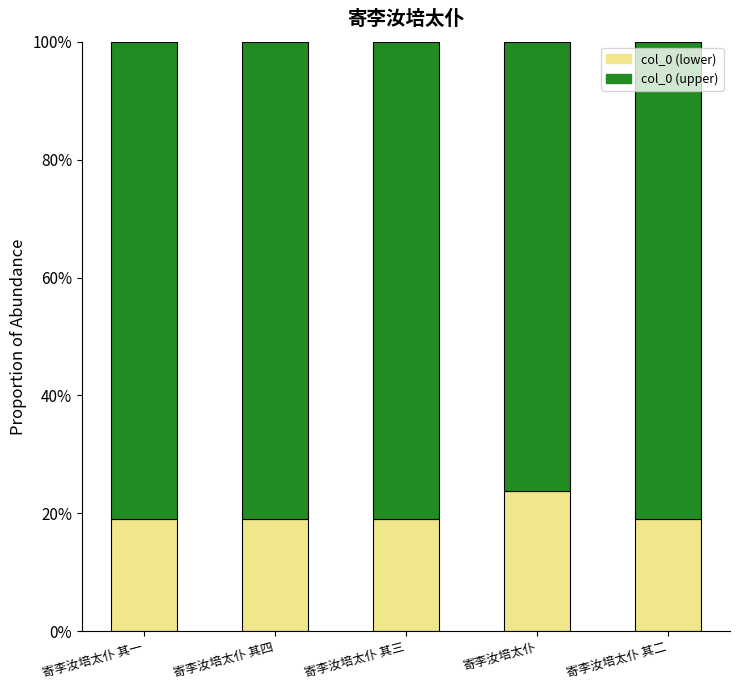

The col_0 (lower) series shows 0.2 at 寄李汝培太仆 其三. True or false?

True